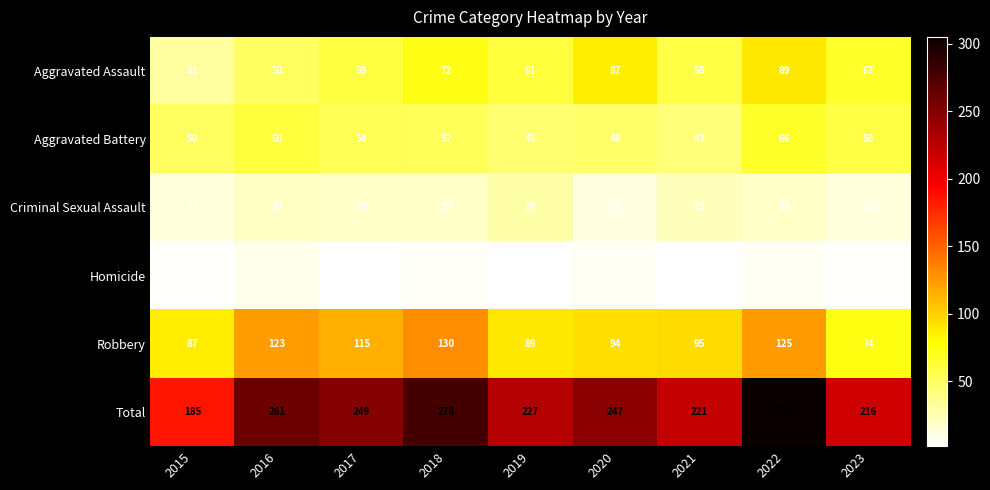

What is the greatest value displayed?

305